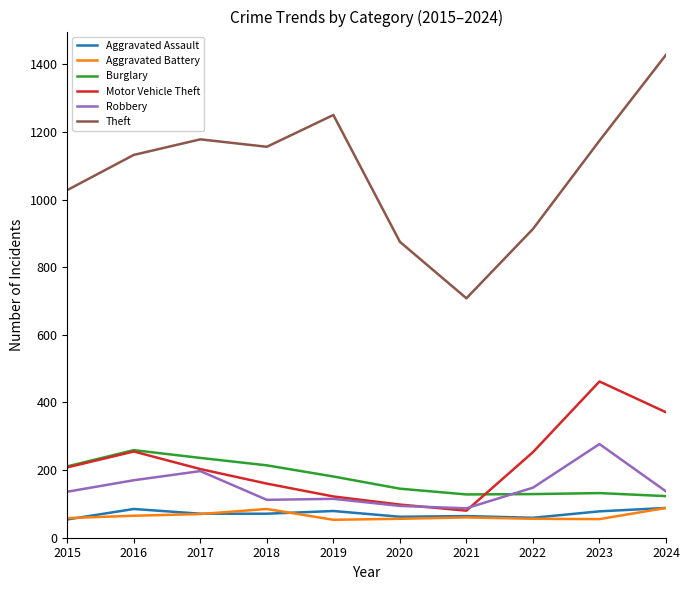

True or false: Aggravated Battery has more than 1 points higher than both neighbors.

True